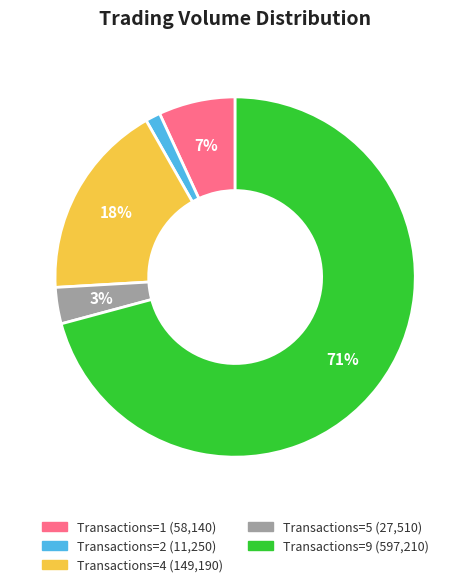

To the nearest percent, what is the average slice percentage?

20%